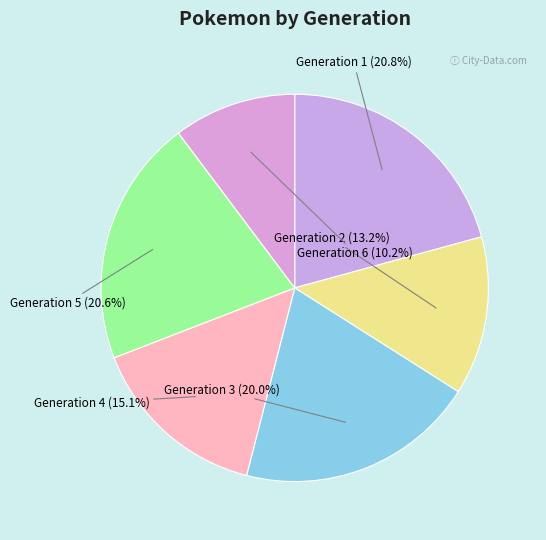

How many slices are in this pie chart?

6